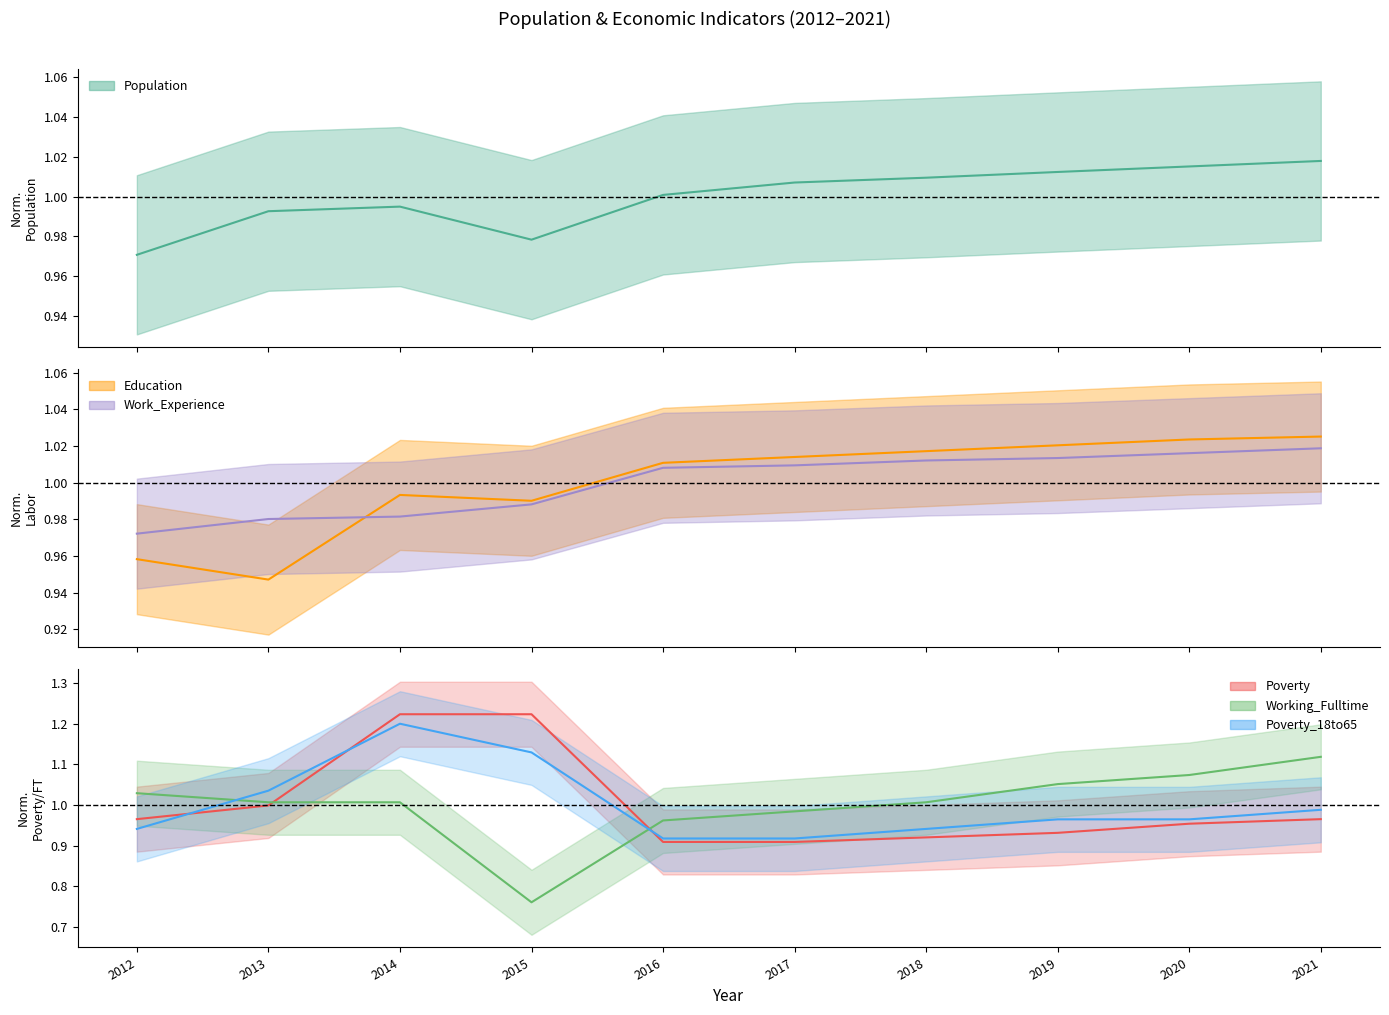

What are all the series names shown in the legend?

Population, Education, Work_Experience, Working_Fulltime, Poverty, Poverty_18to65